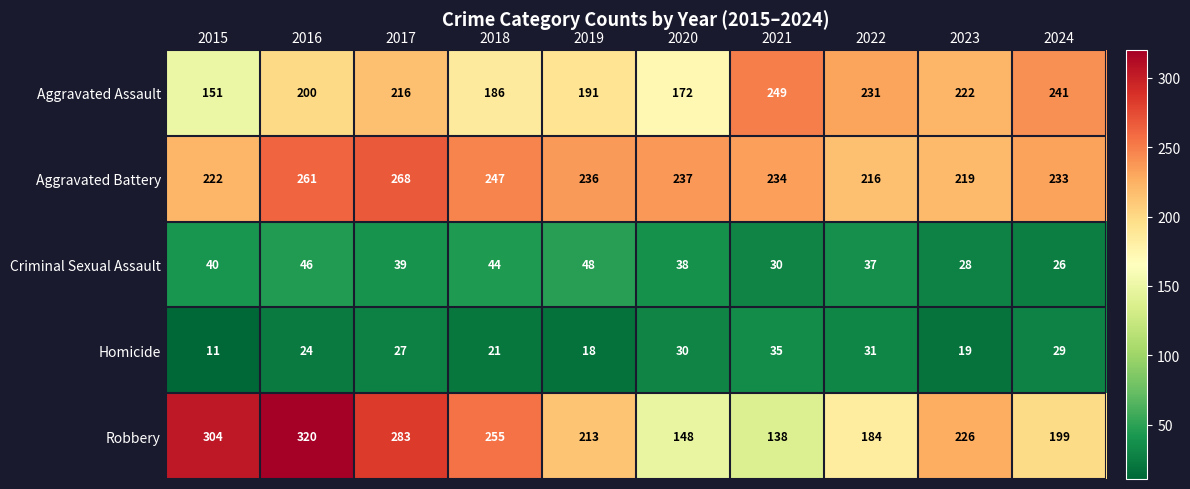

What is the total value across all series at 2023?

714